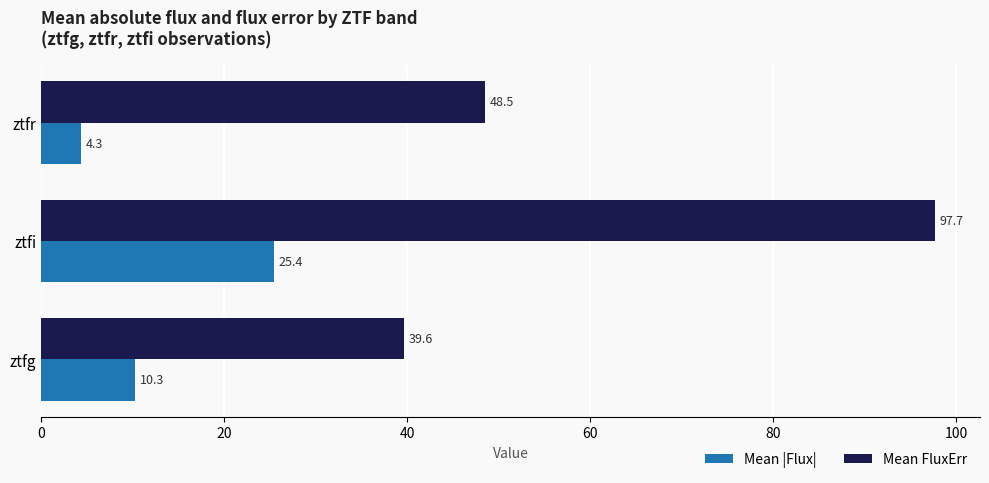

True or false: Mean FluxErr has a value of 28.4 at ztfi.

False